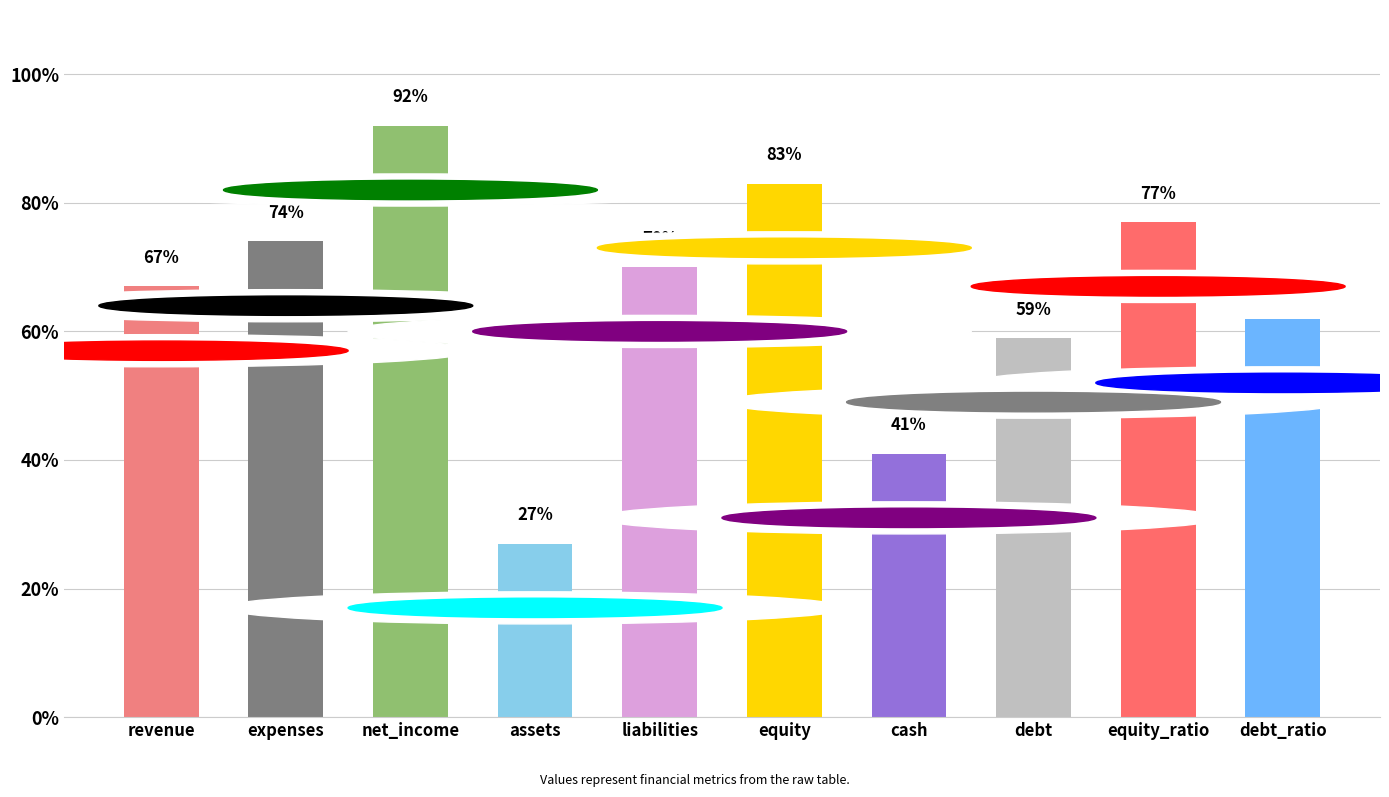

Reading right to left, extract all data points from this chart.

62	77	59	41	83	70	27	92	74	67